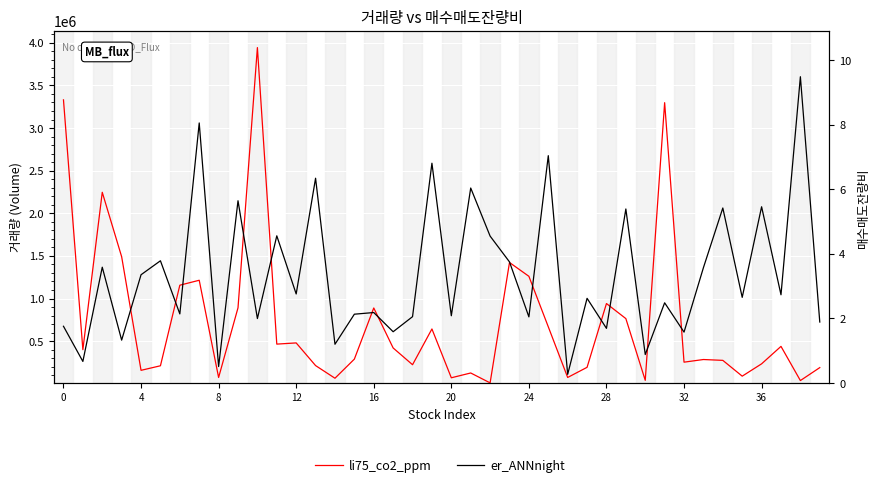

How many interior local peaks does the er_ANNnight series have?

16